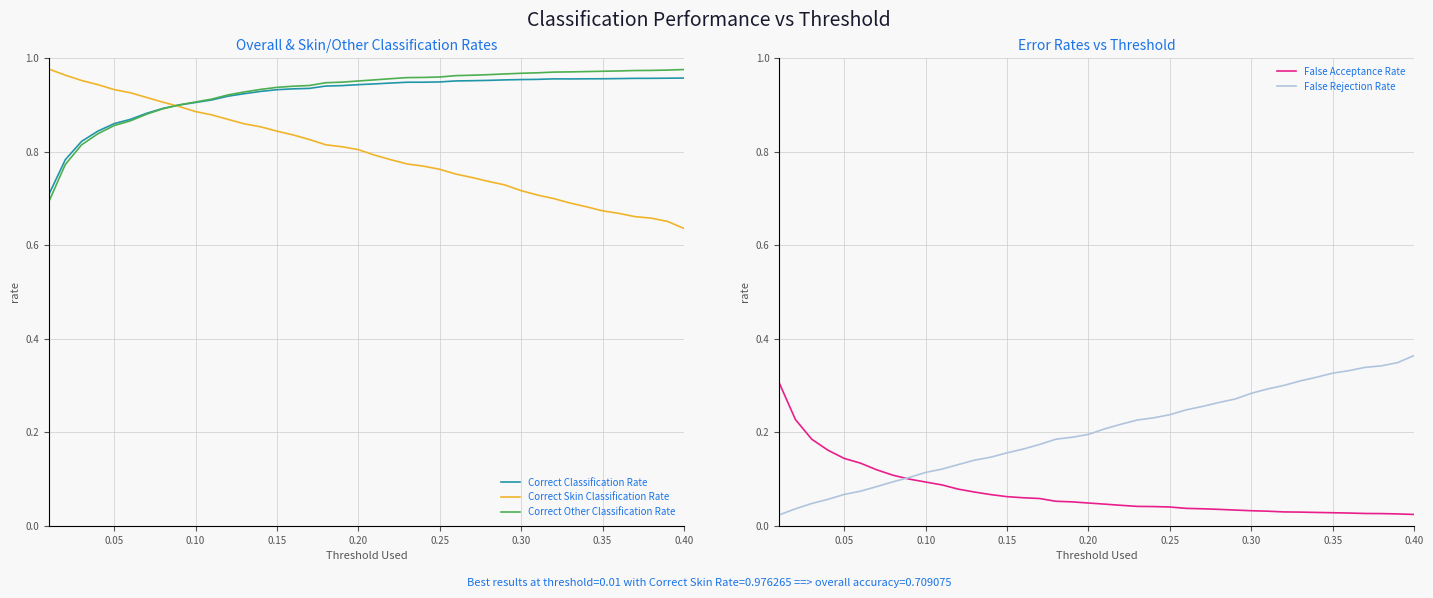

Is this an area chart (filled region under the line)?

No